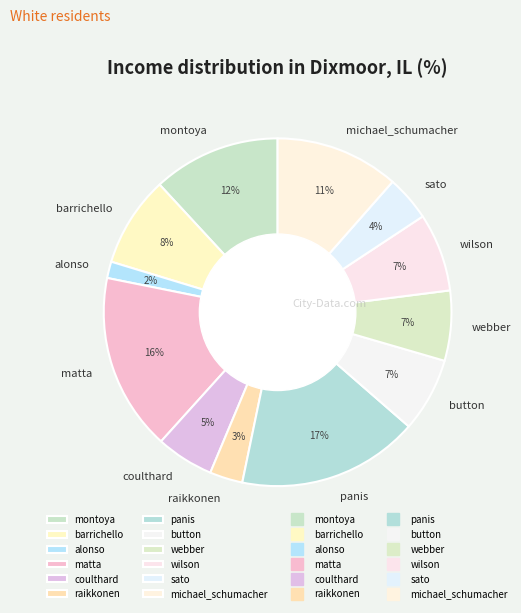

How many segments does this pie chart have?

12